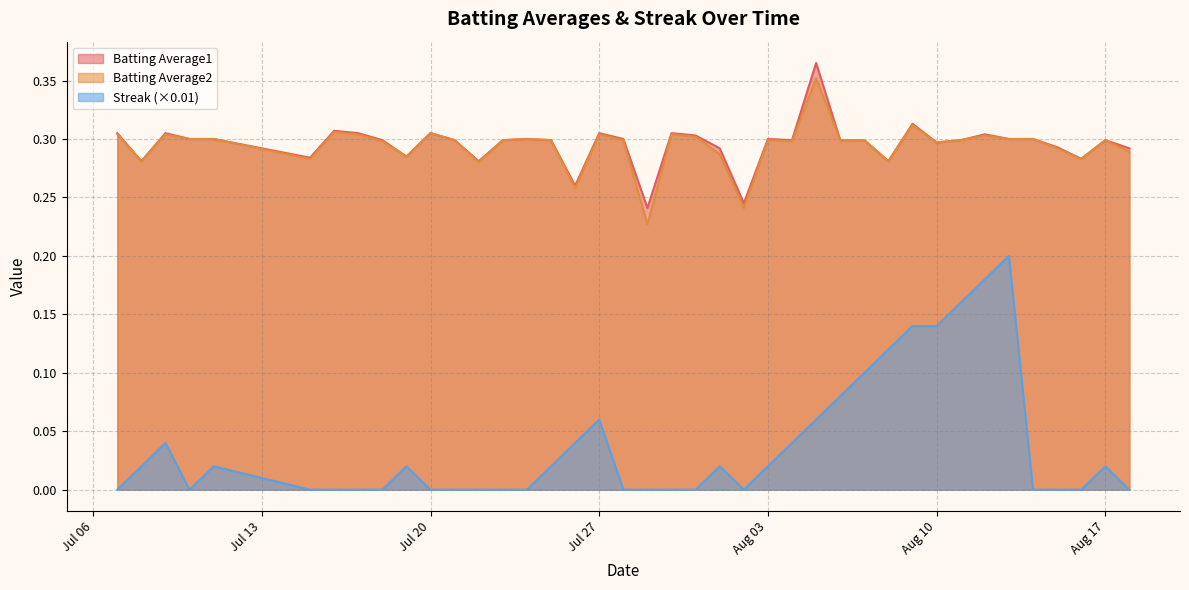

Read the Batting Average1 value at 2010-08-12.

0.3